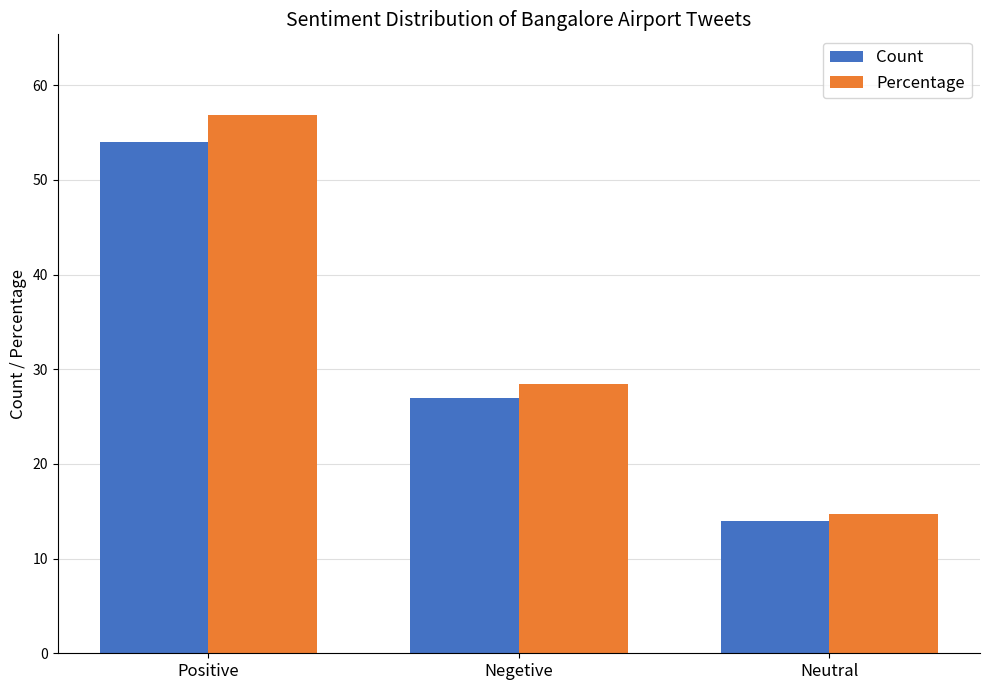

How many categories are shown in the chart?

3